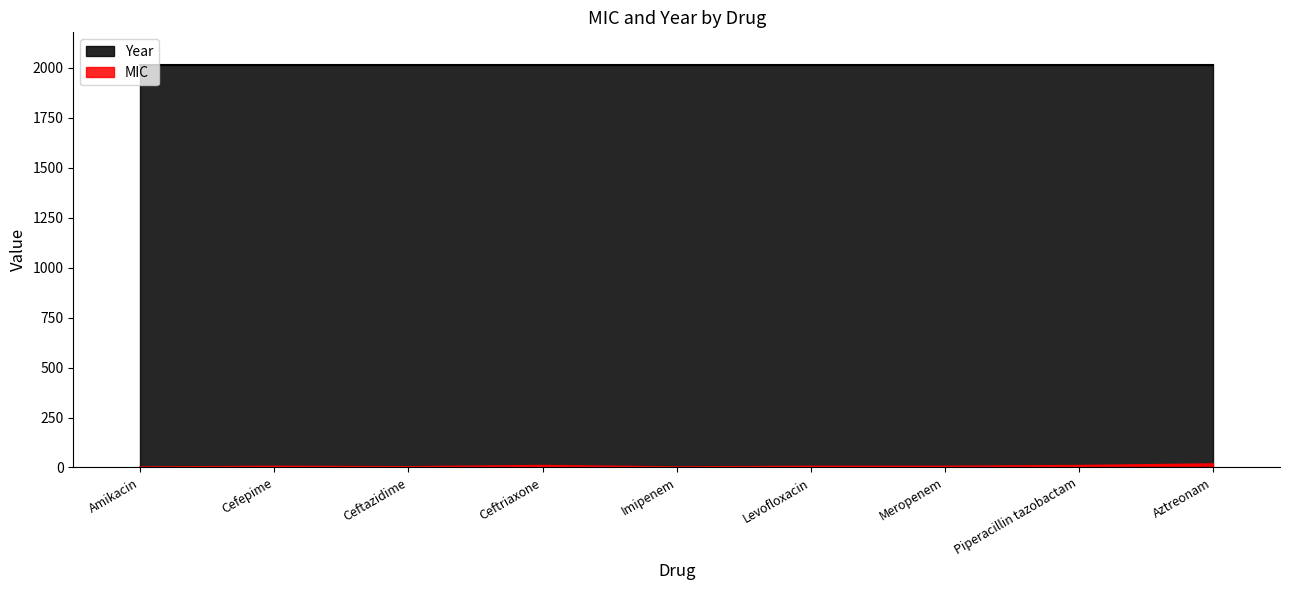

True or false: Year has a value of 1183.8 at Imipenem.

False